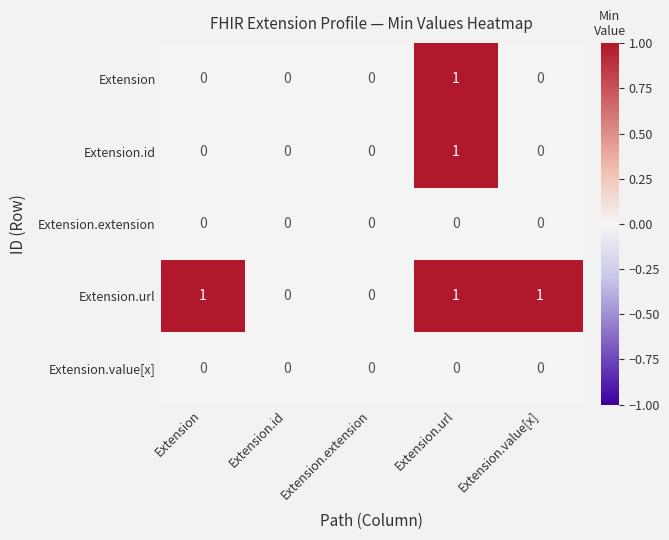

Which category has the highest value in the Extension series?

Extension.url